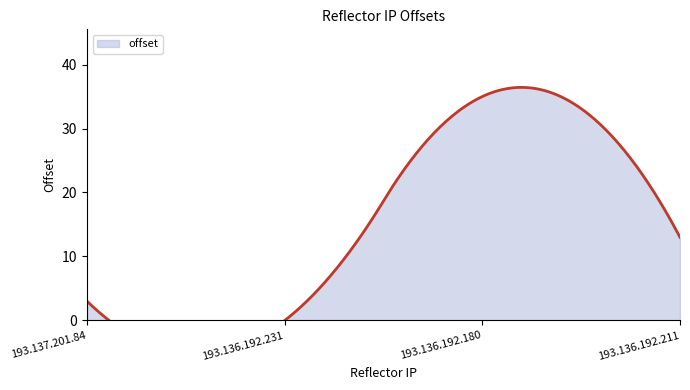

How many points are higher than both their immediate neighbors (excluding endpoints)?

1